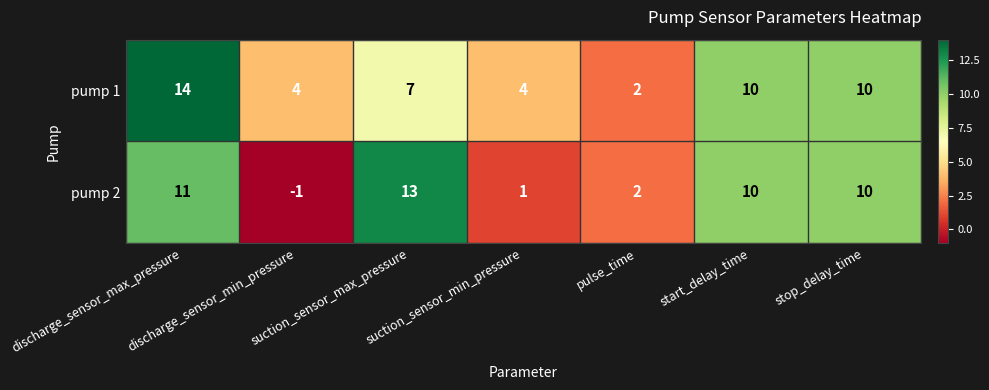

Is the value of pump 1 at suction_sensor_min_pressure greater than the value of pump 2 at start_delay_time?

No